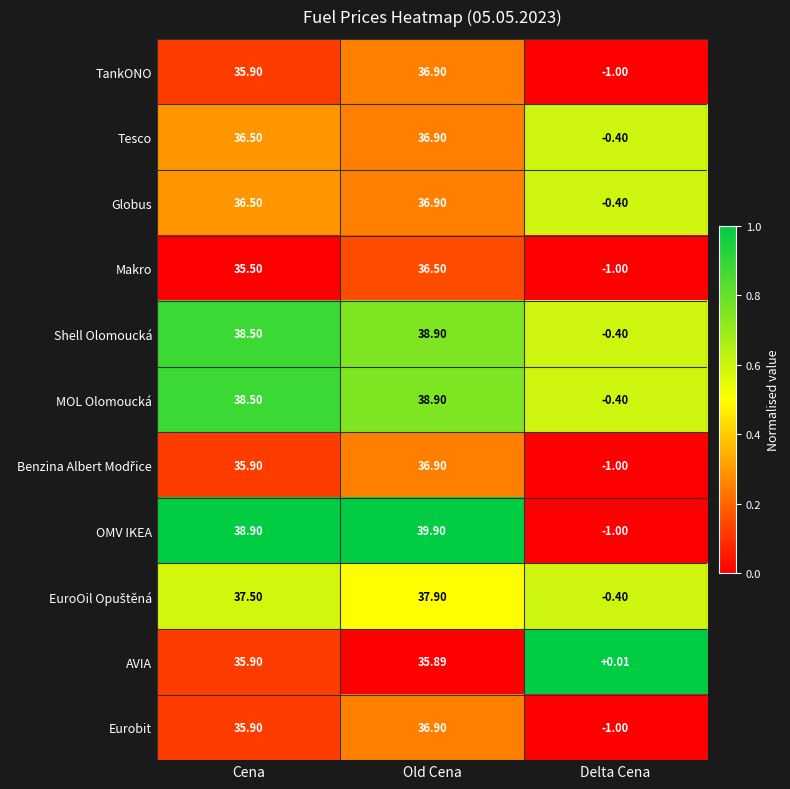

Which series has the largest range (max minus min)?

OMV IKEA